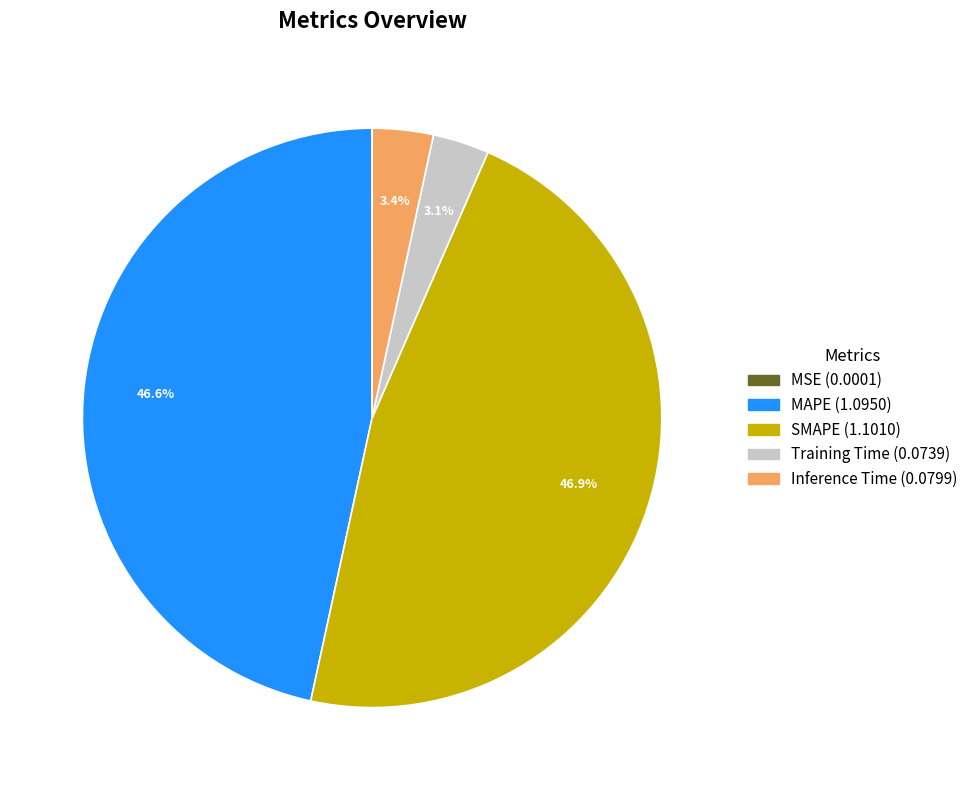

Does any single category account for the majority?

No